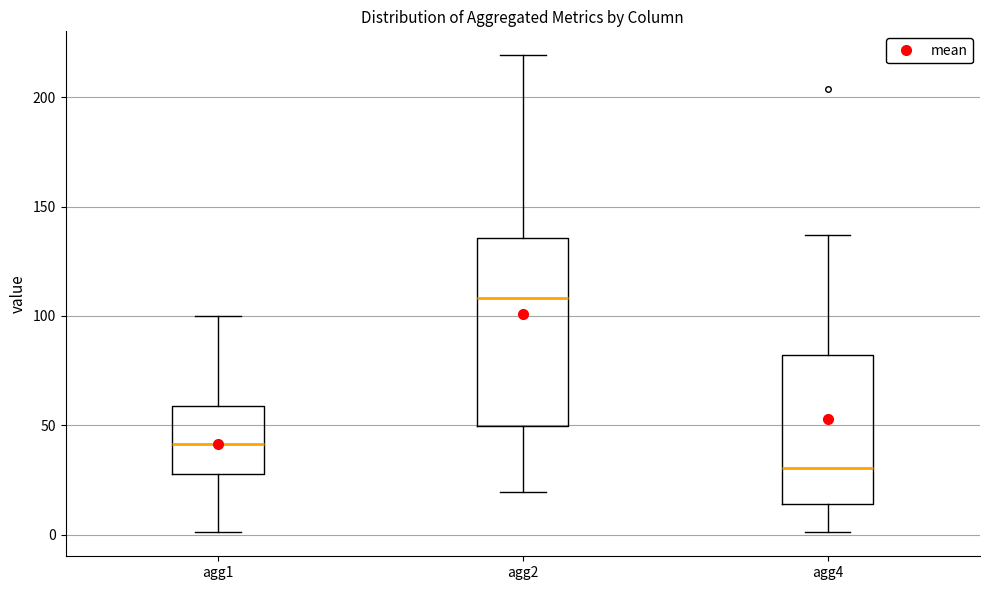

Where is the lower edge of the box for agg1 on the y-axis? The values are not printed on the chart, so give them approximately, as read against the axis.

30